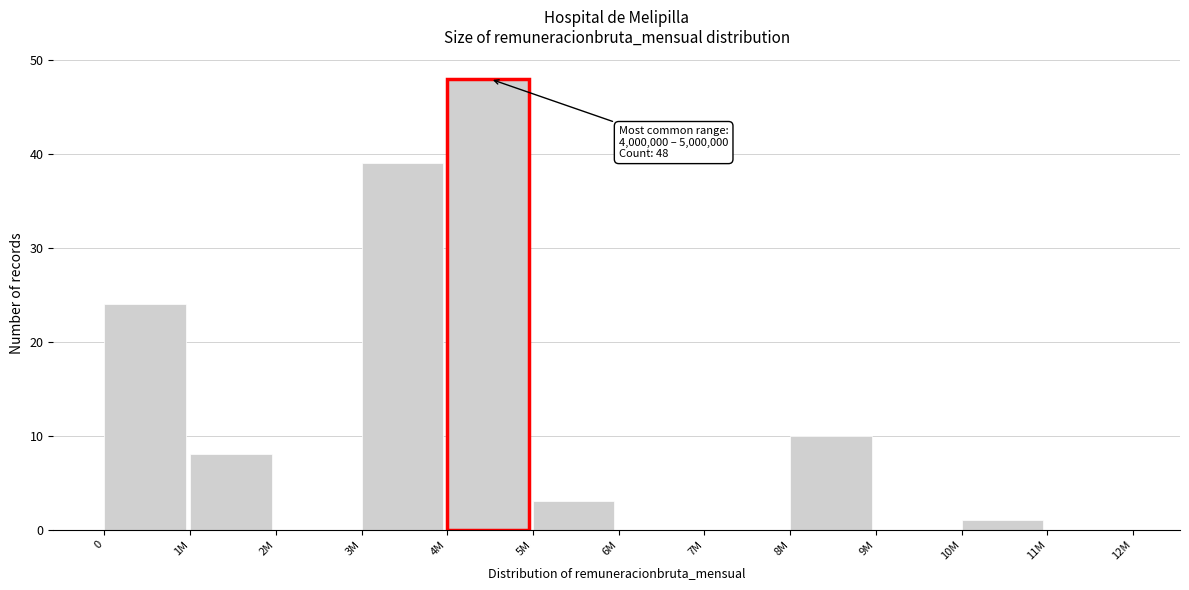

Reading left to right, transcribe all the data shown in this chart.

0=24	1M=8	2M=0	3M=39	4M=48	5M=3	6M=0	7M=0	8M=10	9M=0	10M=1	11M=0